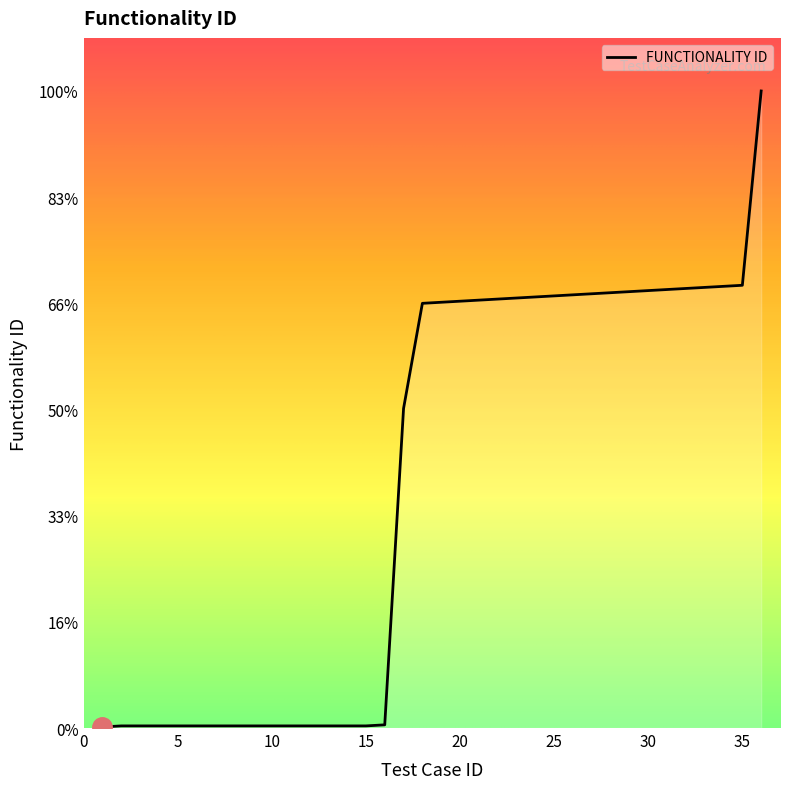

At which category does the chart reach its minimum across all series?

1